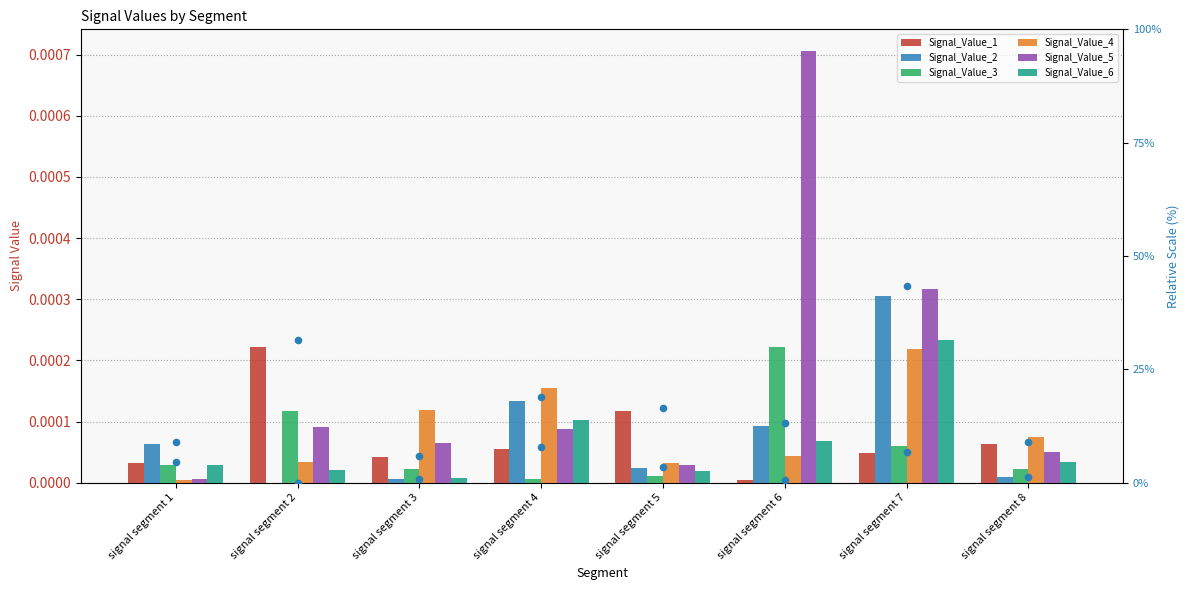

Which series contains the highest Y value?

Signal_Value_5